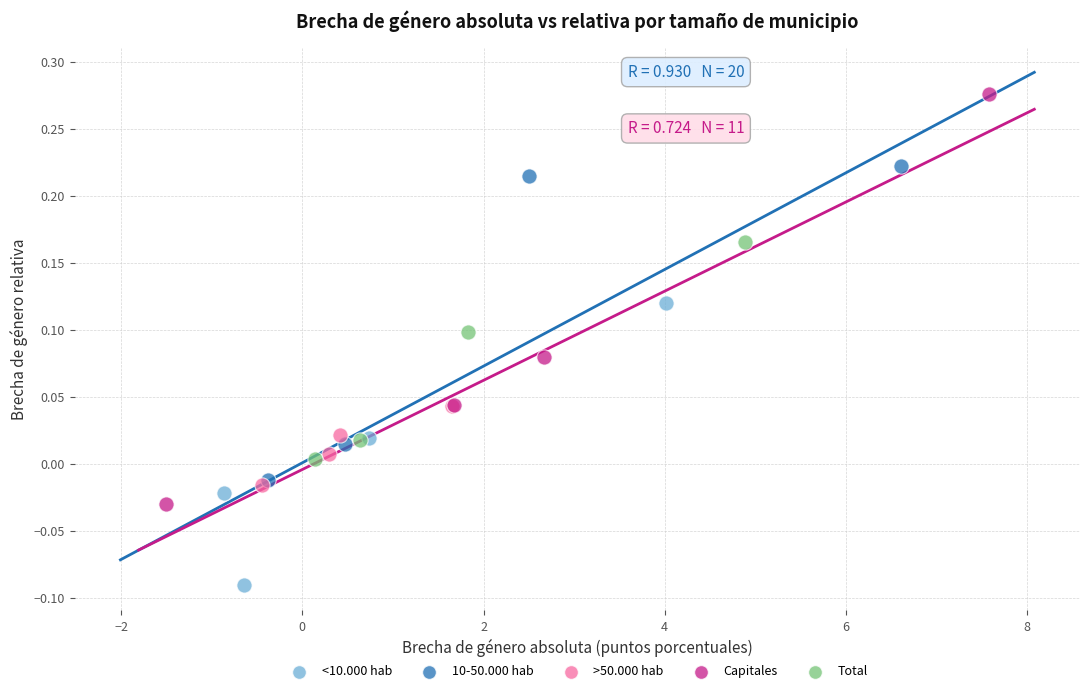

Which series reaches the maximum Y coordinate?

Capitales